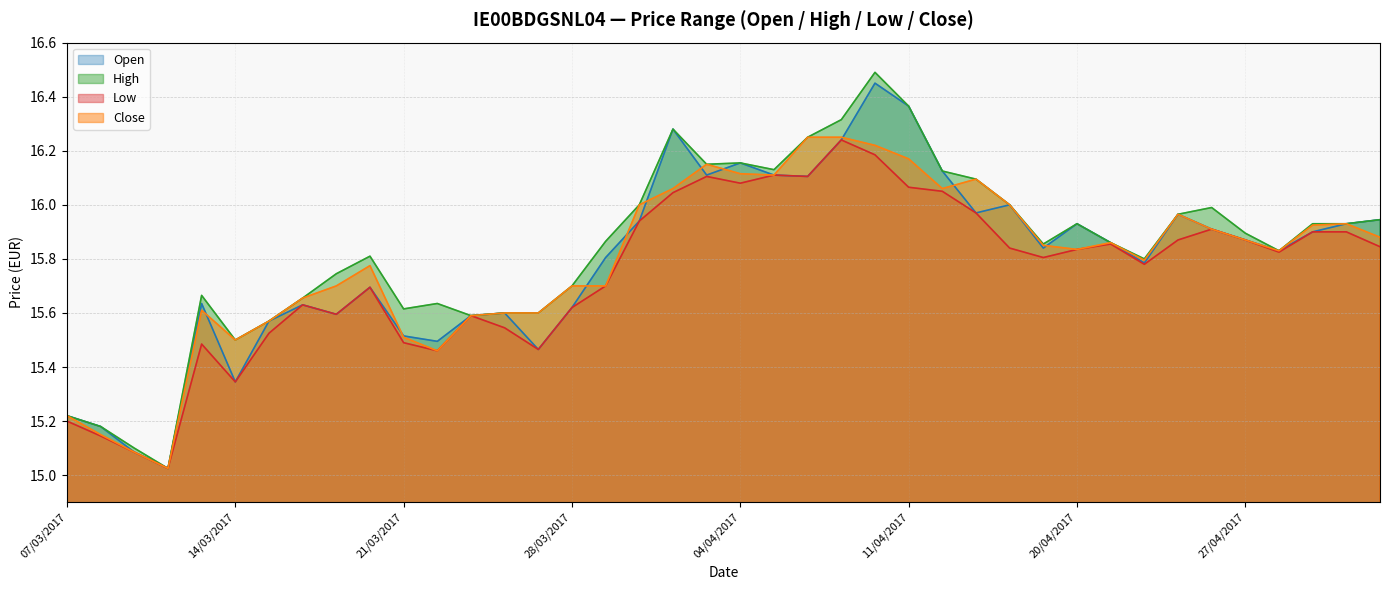

What is the difference between the high values at 06/04/2017 and 21/04/2017?

0.4